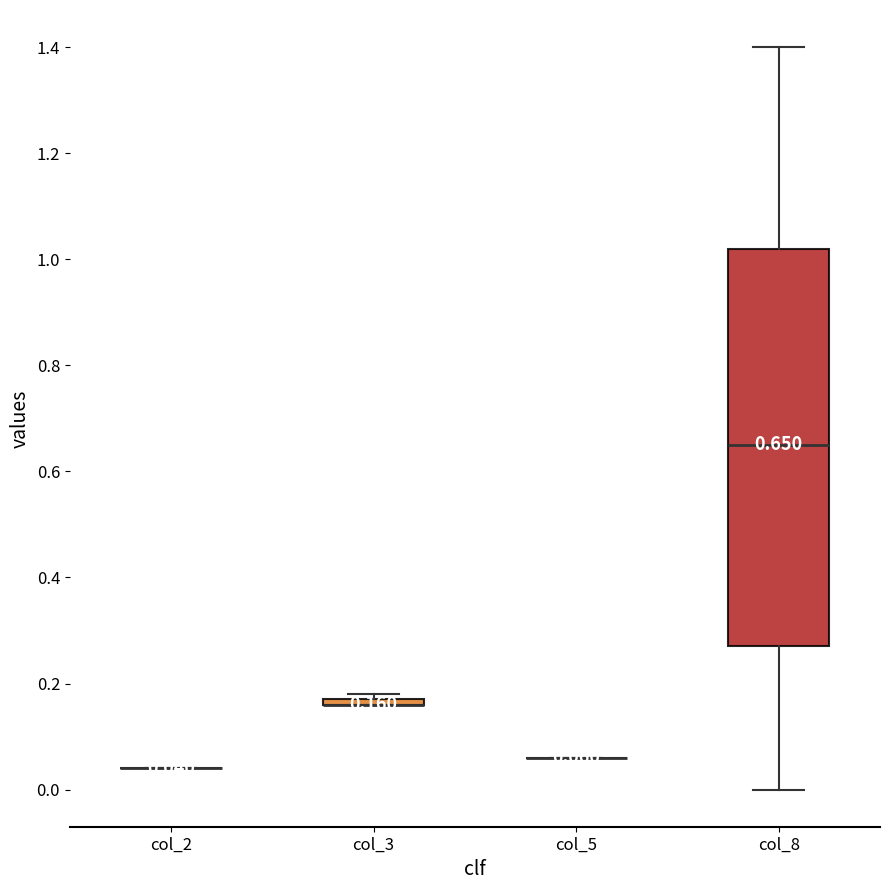

Which box is the tallest, from its lower edge to its upper edge?

col_8